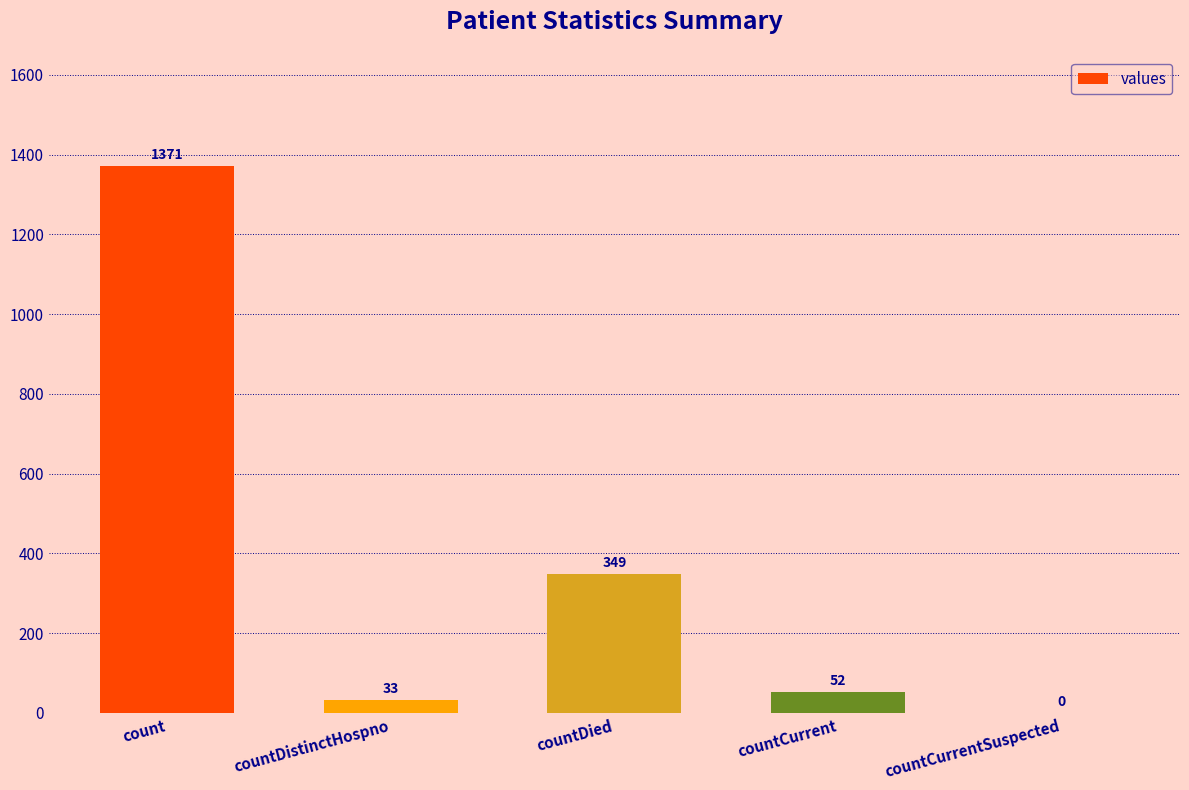

Approximately how many times larger is the value at count compared to countDistinctHospno?

41.5